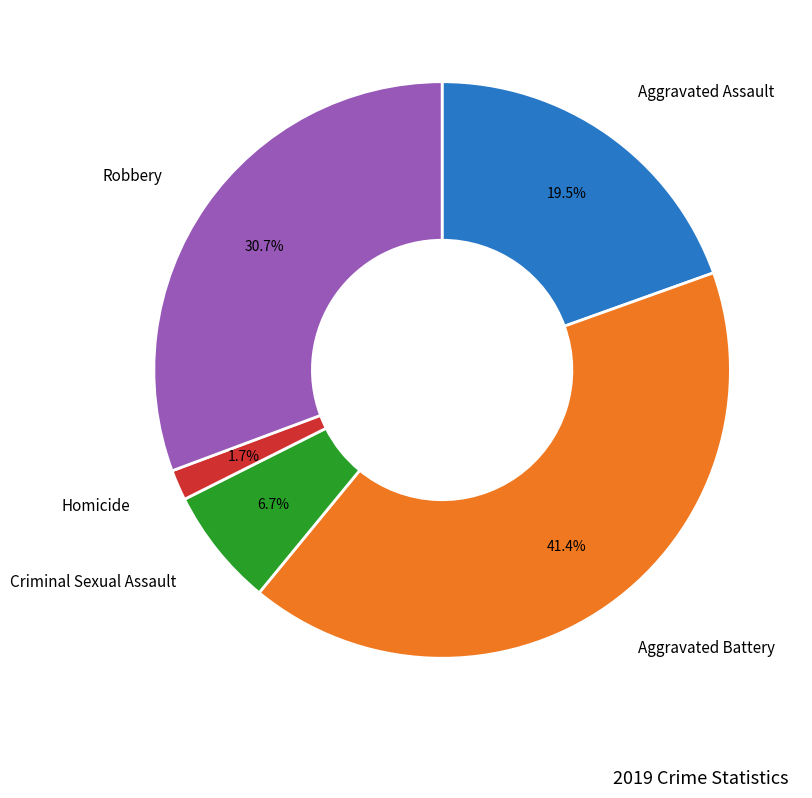

Is there a majority slice in this chart?

No